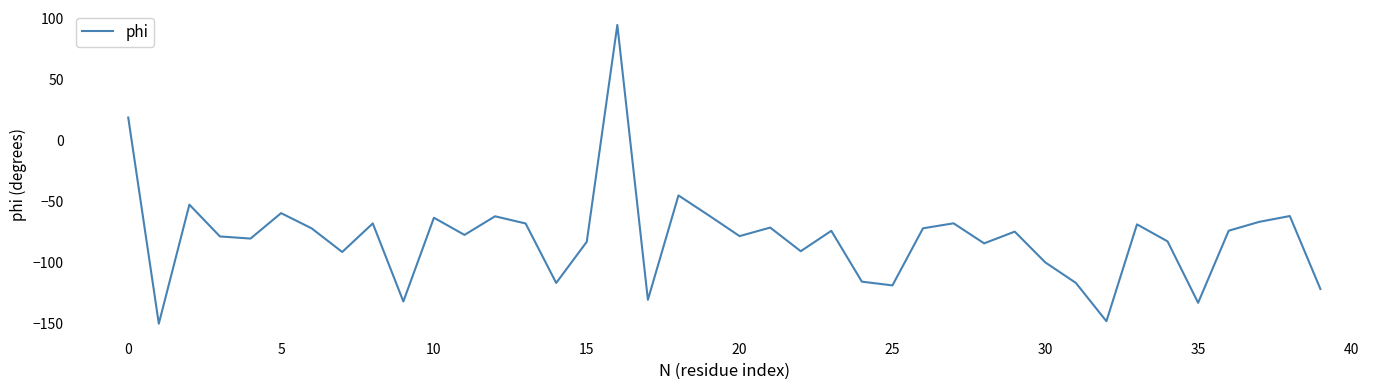

What is the greatest value displayed?

94.4